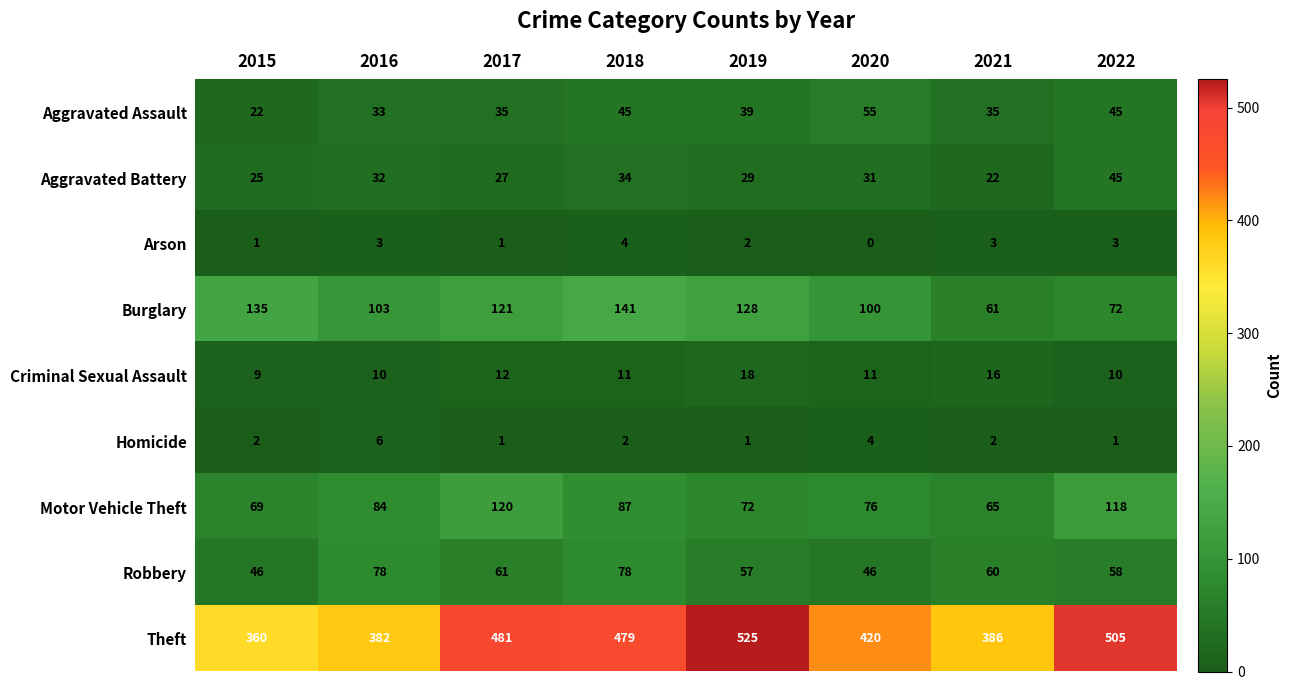

Where is Aggravated Battery nearest to the value 33?

2016